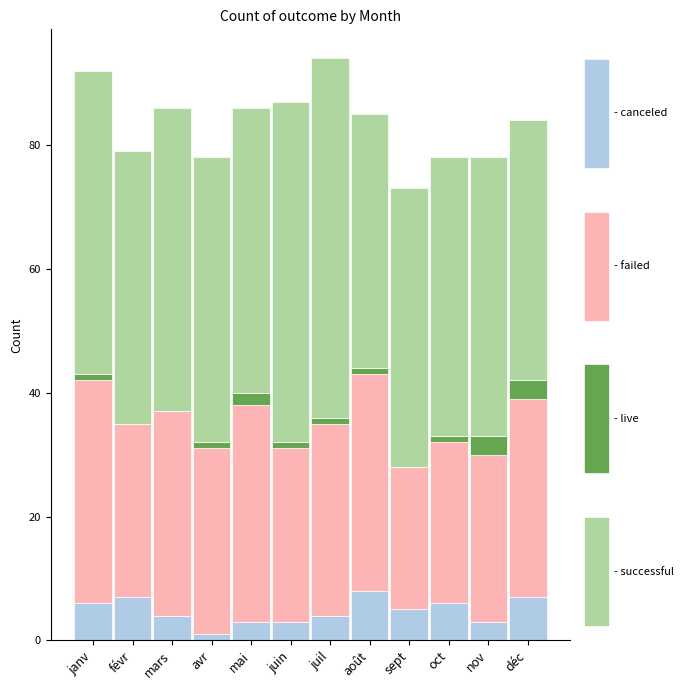

What is the total value across all series at nov?

78